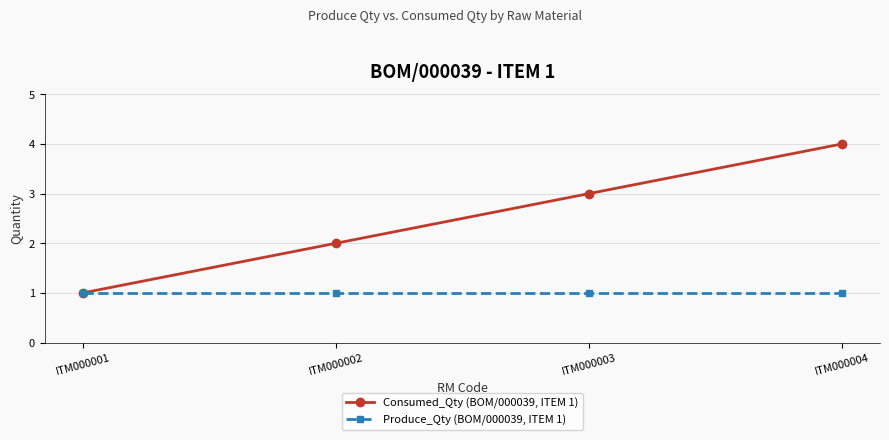

Count the Consumed_Qty (BOM/000039, ITEM 1) values in the range 2 to 4.

3